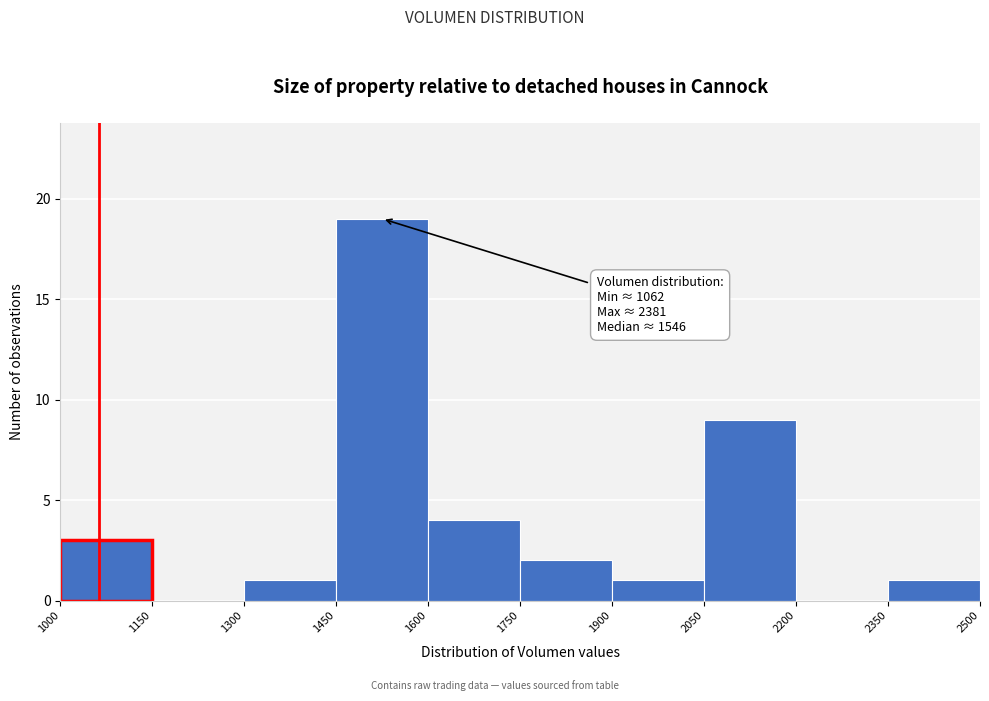

Over which range of the x-axis is the bar tallest?

1450 to 1600